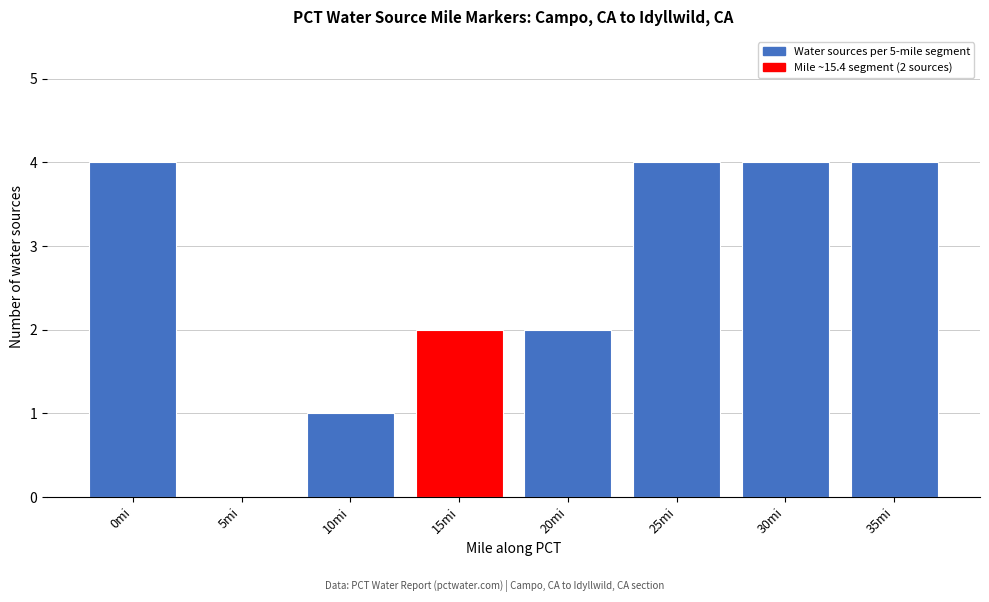

Reading left to right, what are all the values shown in this chart?

0mi=4	5mi=0	10mi=1	15mi=2	20mi=2	25mi=4	30mi=4	35mi=4